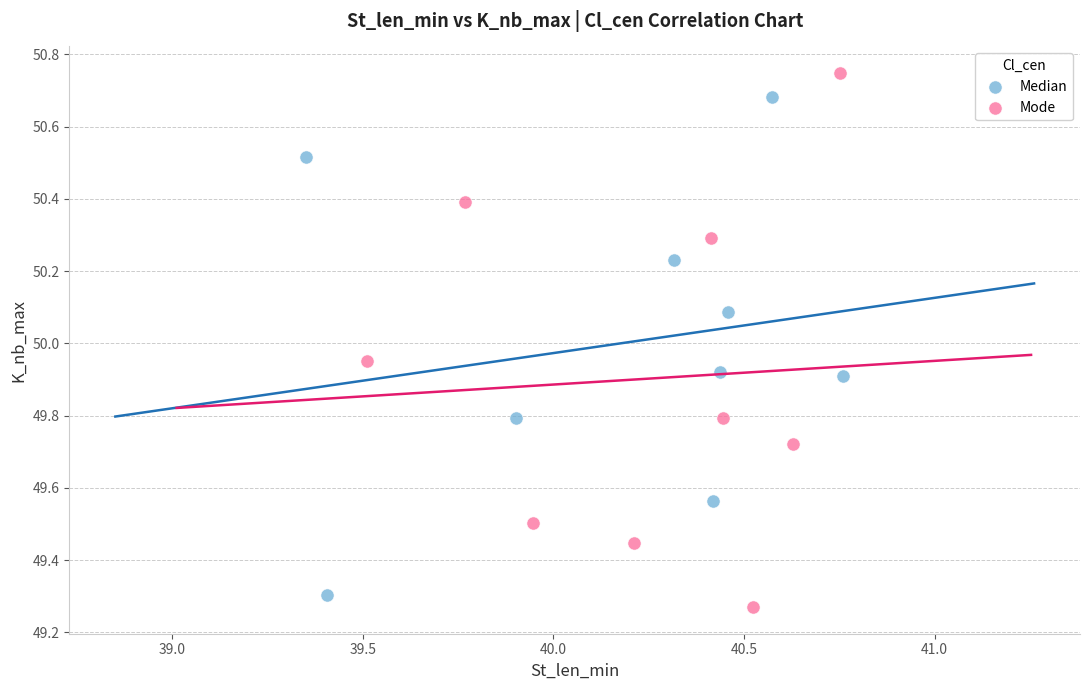

Which series reaches the maximum Y coordinate?

Mode